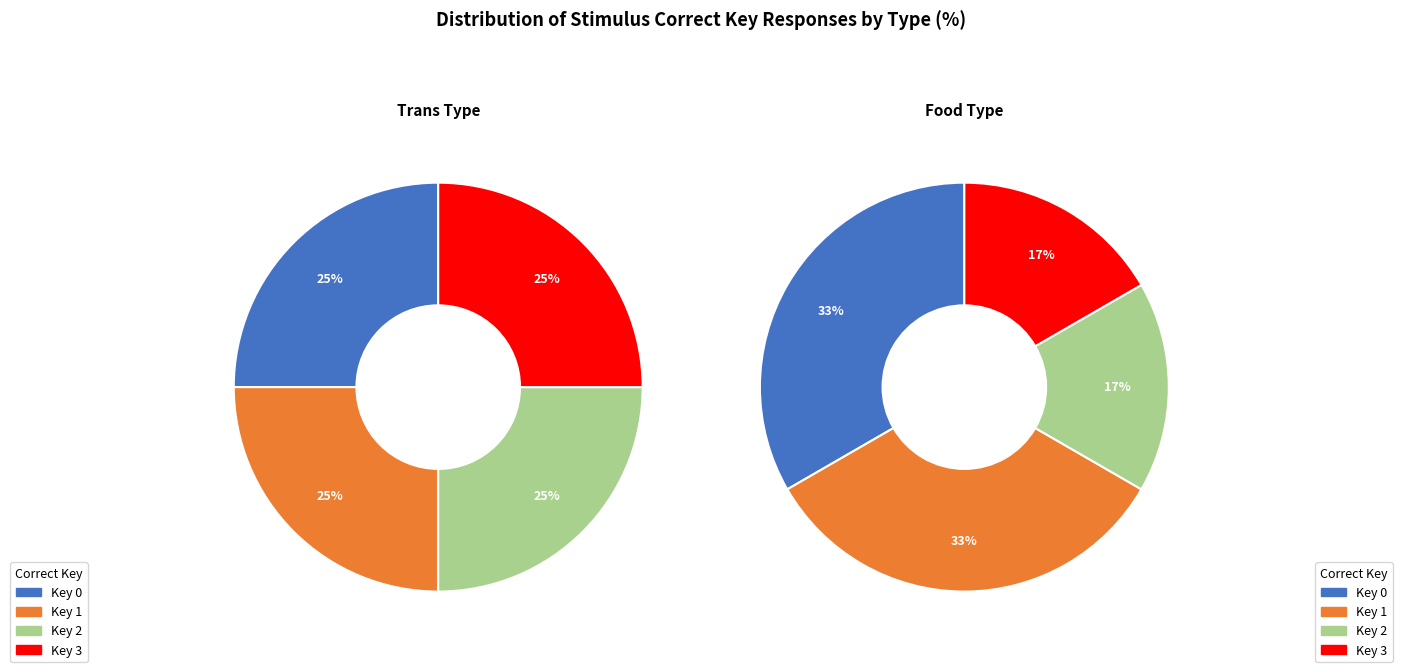

What is the ratio of the value at 2 to the value at 3?

1.0